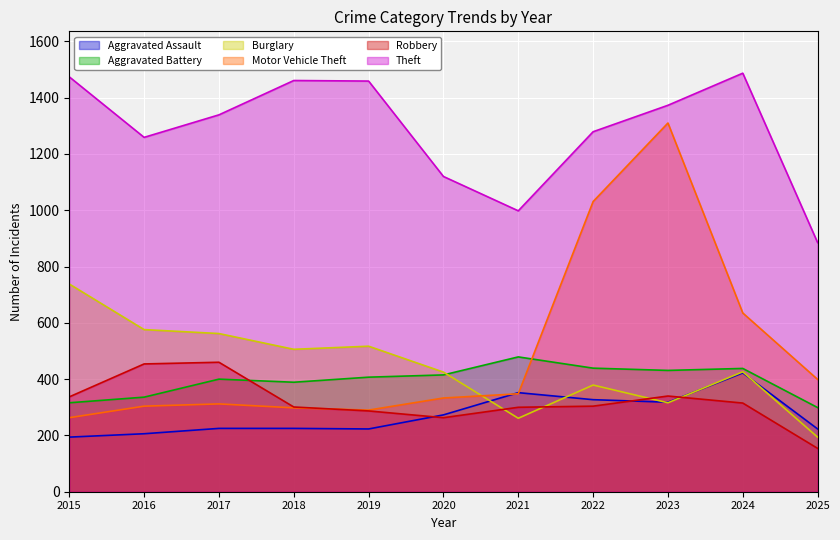

Reading left to right, list all the values displayed in this chart.

Aggravated Assault: 2015=194	2016=206	2017=225	2018=225	2019=223	2020=273	2021=352	2022=327	2023=318	2024=422	2025=223
Aggravated Battery: 2015=316	2016=336	2017=400	2018=389	2019=407	2020=415	2021=479	2022=439	2023=431	2024=438	2025=299
Burglary: 2015=738	2016=576	2017=562	2018=506	2019=517	2020=425	2021=261	2022=379	2023=316	2024=426	2025=194
Motor Vehicle Theft: 2015=263	2016=304	2017=312	2018=298	2019=290	2020=333	2021=348	2022=1031	2023=1310	2024=635	2025=399
Robbery: 2015=337	2016=454	2017=460	2018=301	2019=287	2020=263	2021=300	2022=304	2023=340	2024=315	2025=154
Theft: 2015=1474	2016=1259	2017=1339	2018=1461	2019=1459	2020=1120	2021=998	2022=1279	2023=1373	2024=1487	2025=885